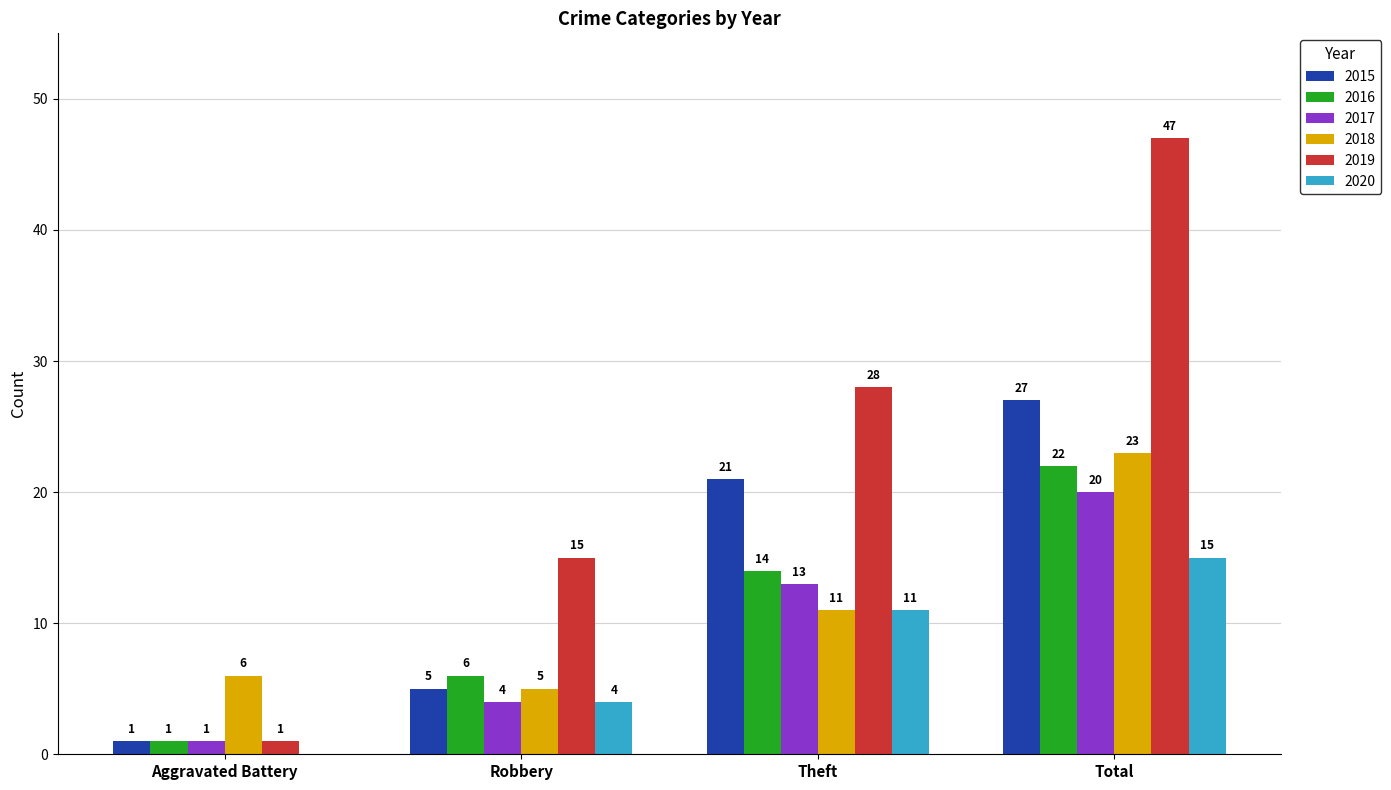

Does the chart contain stacked bars?

No